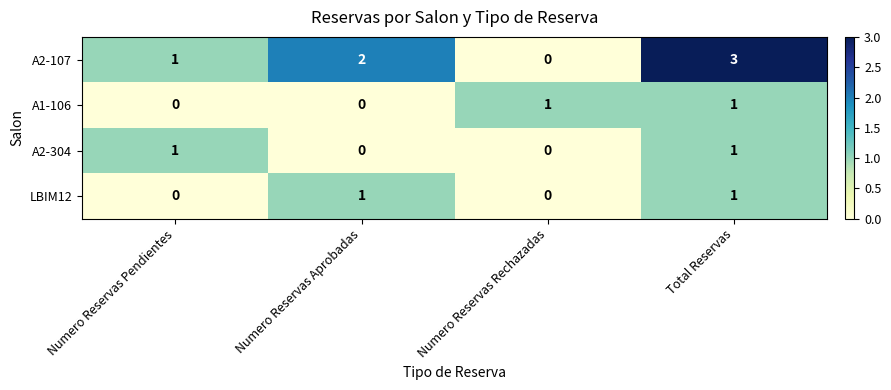

What is the difference between the maximum and minimum values in the A2-107 series?

3